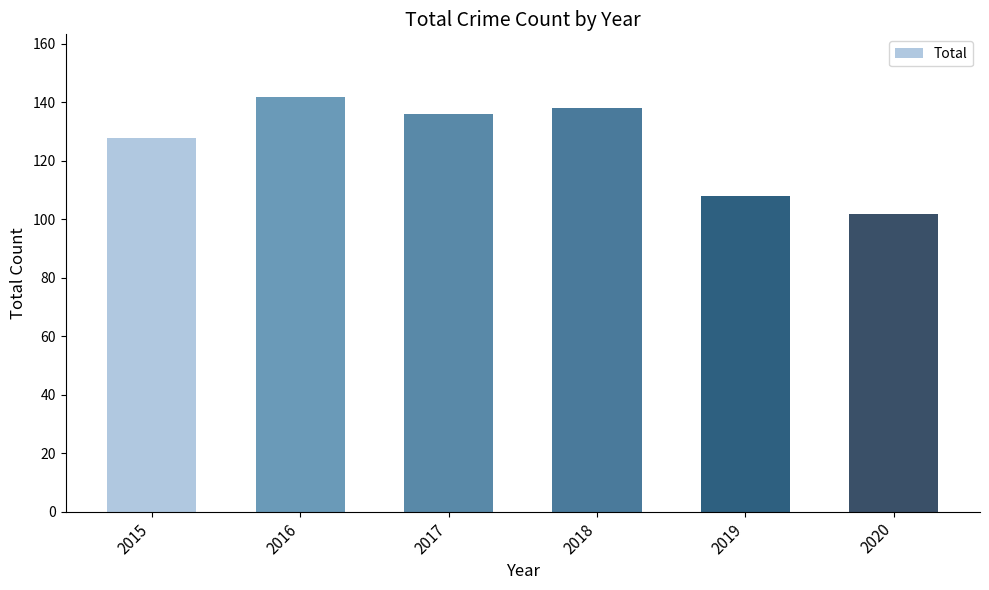

The value at 2016 is 219. True or false?

False